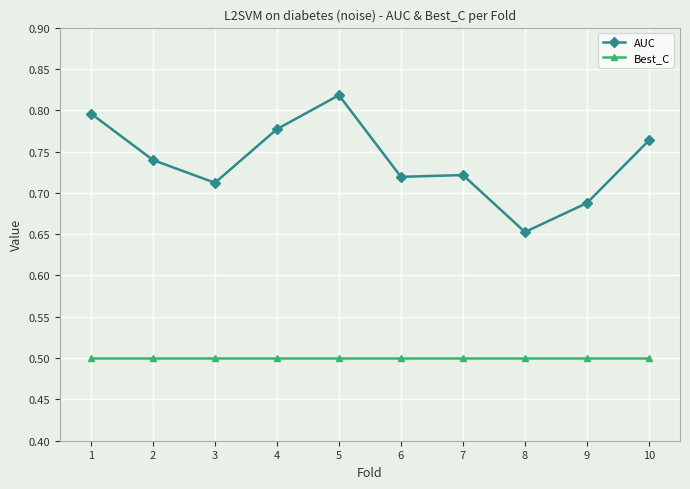

True or false: Best_C and AUC cross at least once.

False